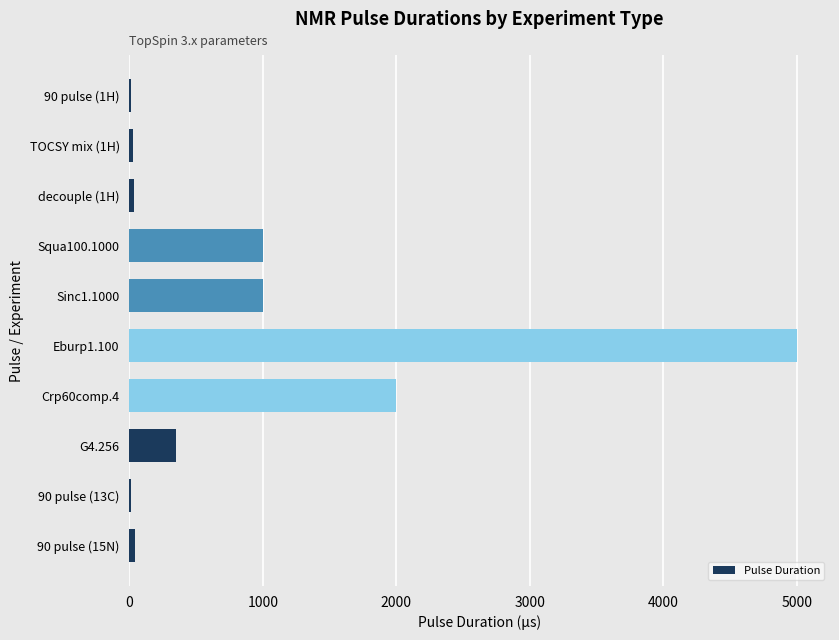

What is the maximum value shown in the chart?

5000